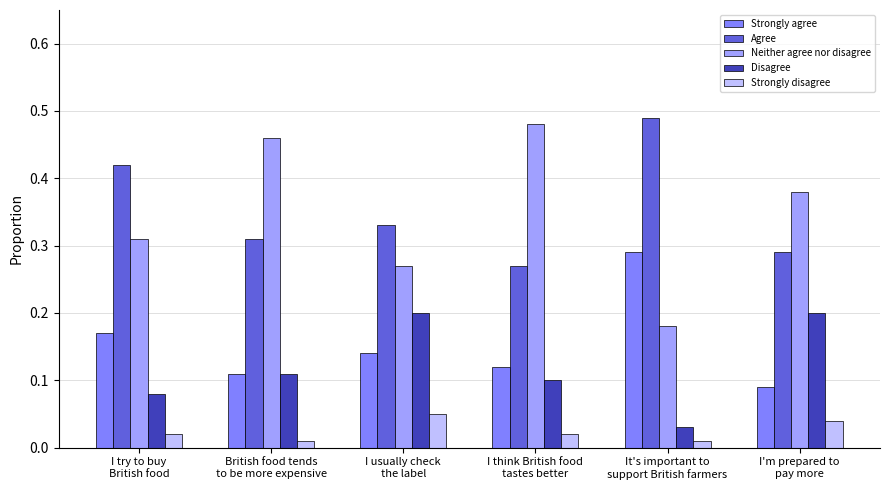

What is the total value across all series at I usually check
the label?

1.0